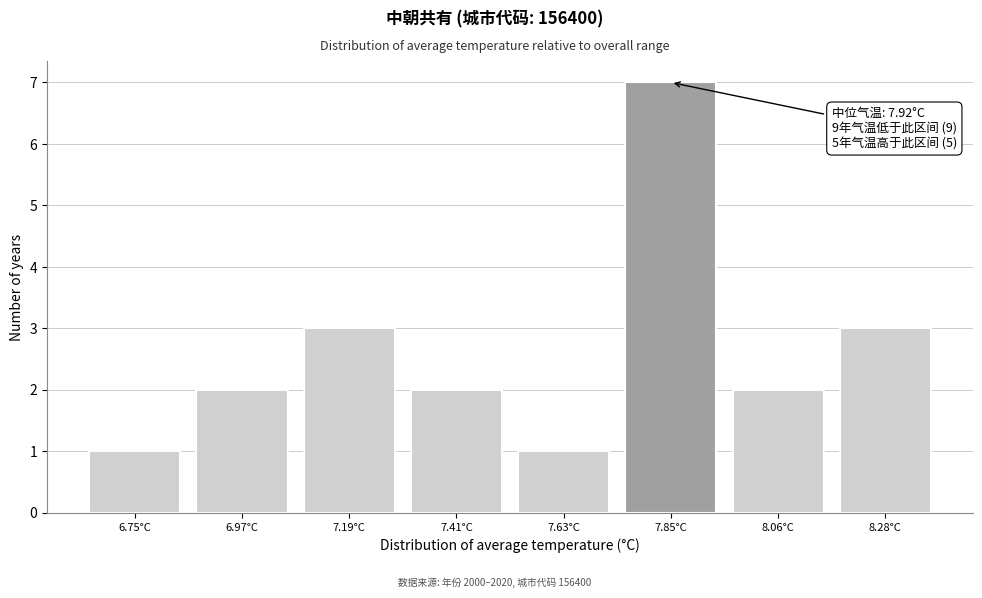

Reading left to right, extract all data points from this chart.

1	2	3	2	1	7	2	3